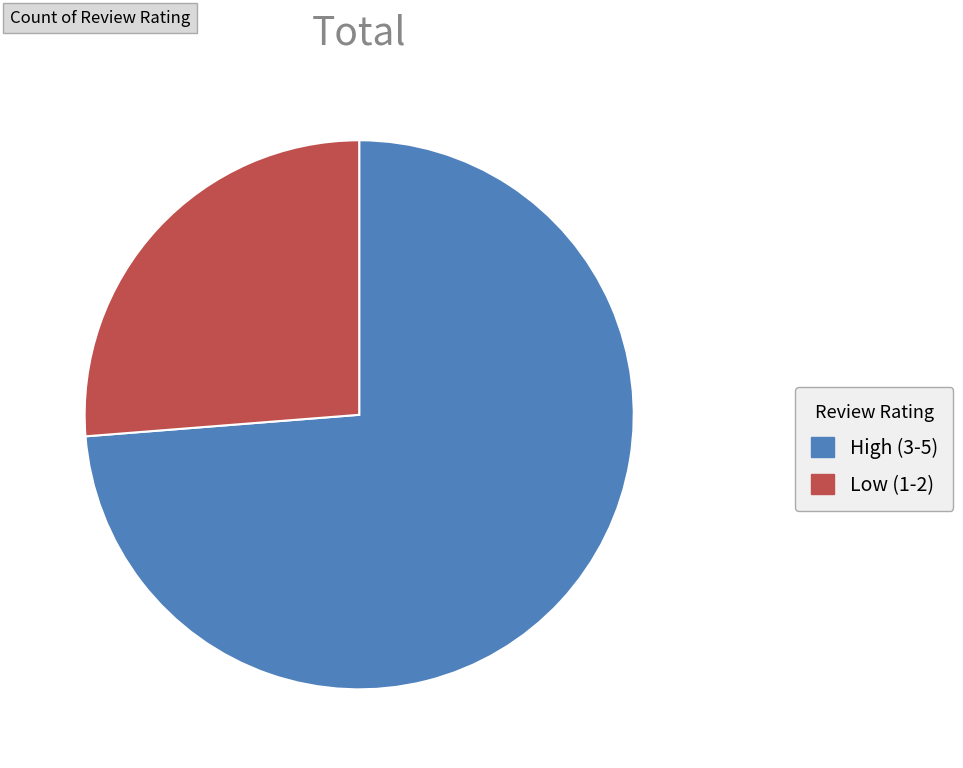

Which category has the biggest portion of the pie?

High (3-5)